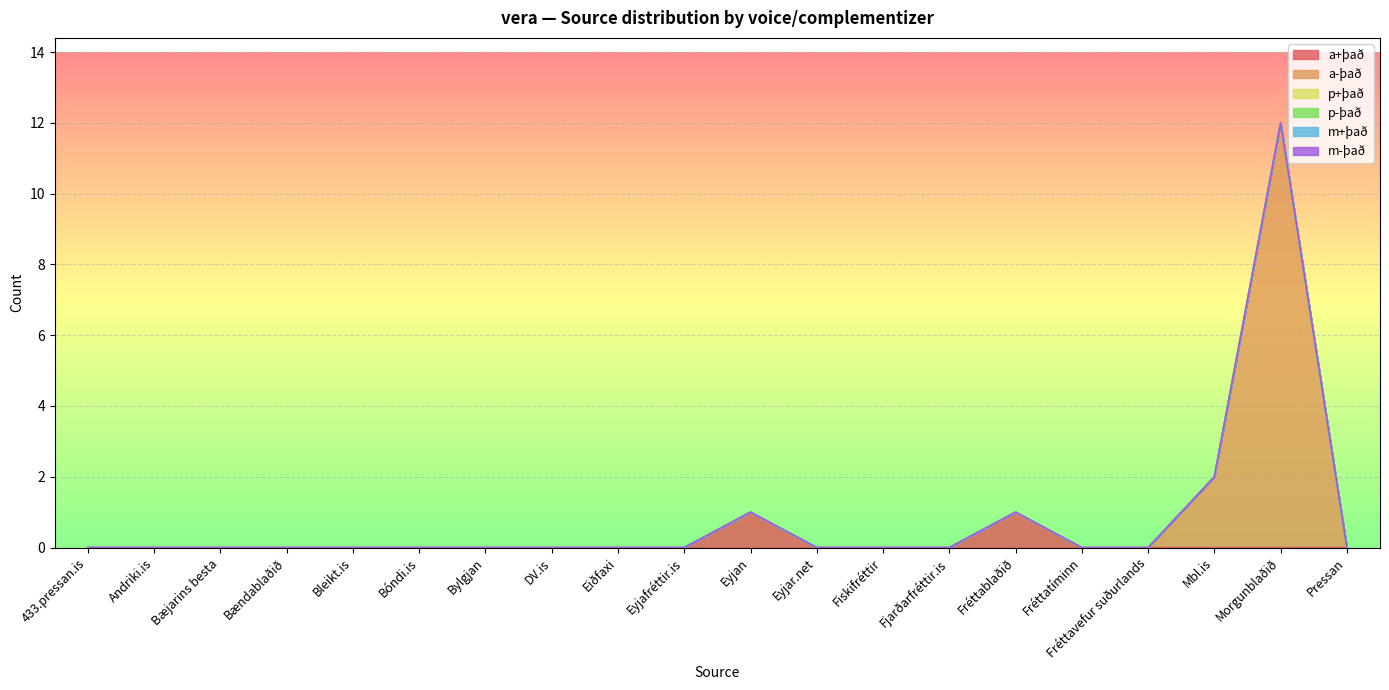

True or false: m-það and a+það cross at least once.

False